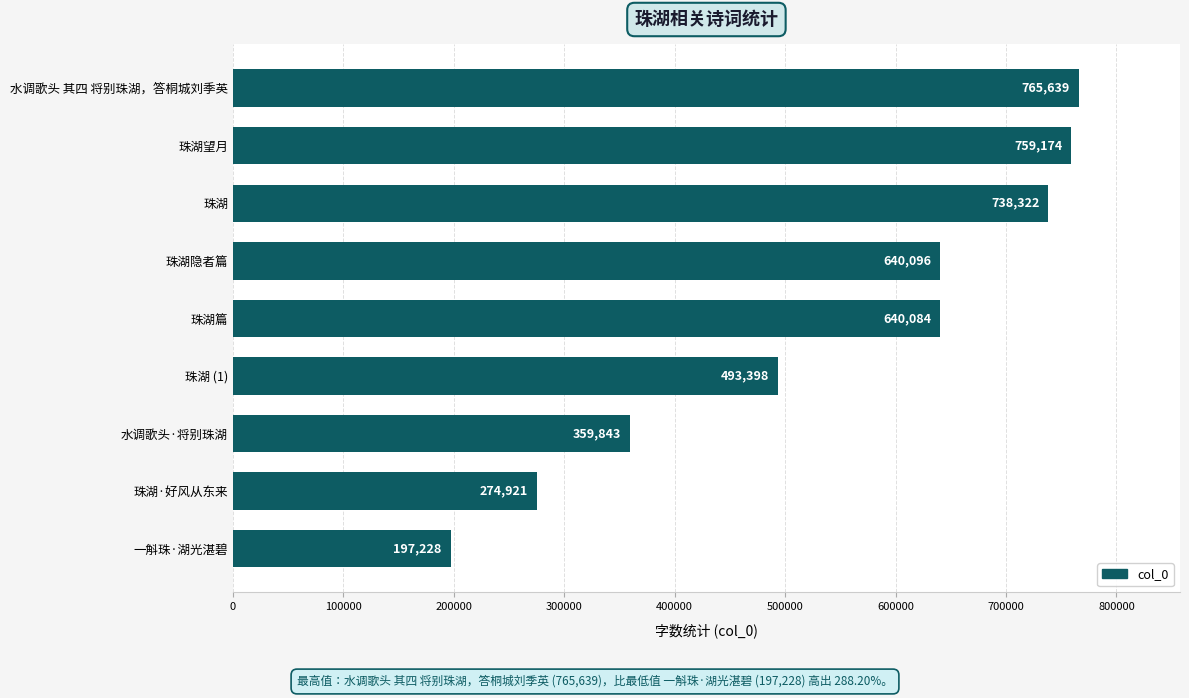

Reading top to bottom, transcribe all the data shown in this chart.

765639	759174	738322	640096	640084	493398	359843	274921	197228